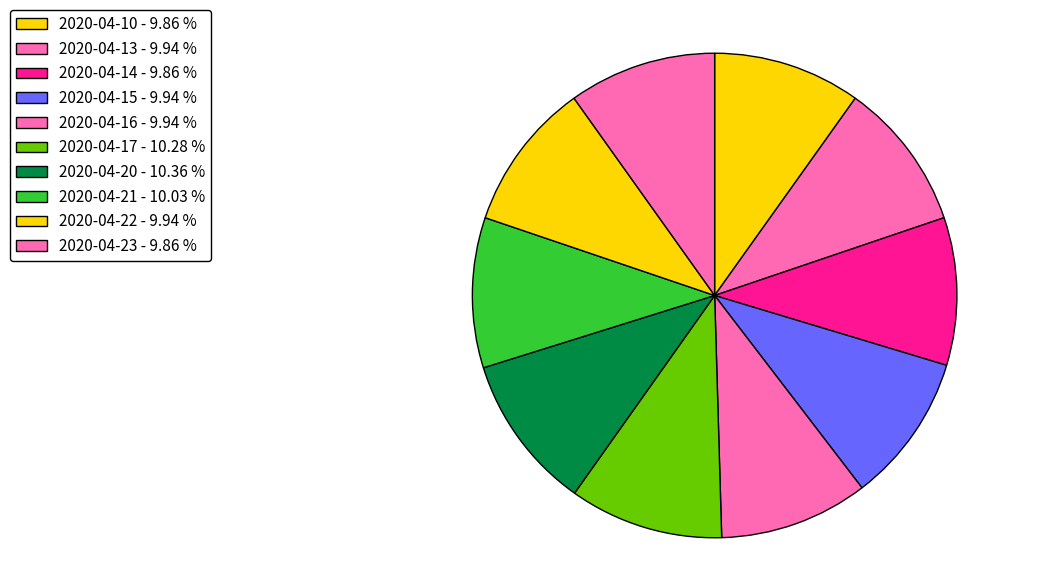

Count the number of slices in the pie.

10